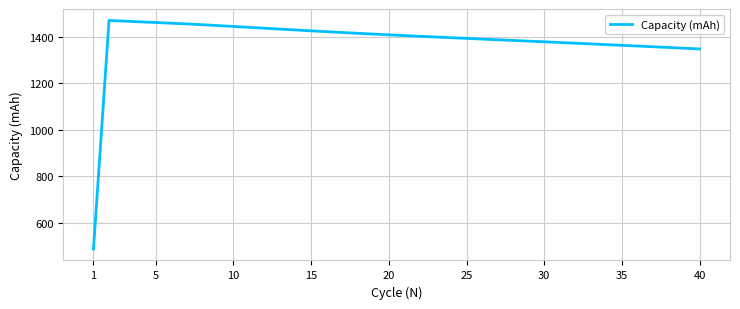

What is the minimum value shown in the chart?

485.6